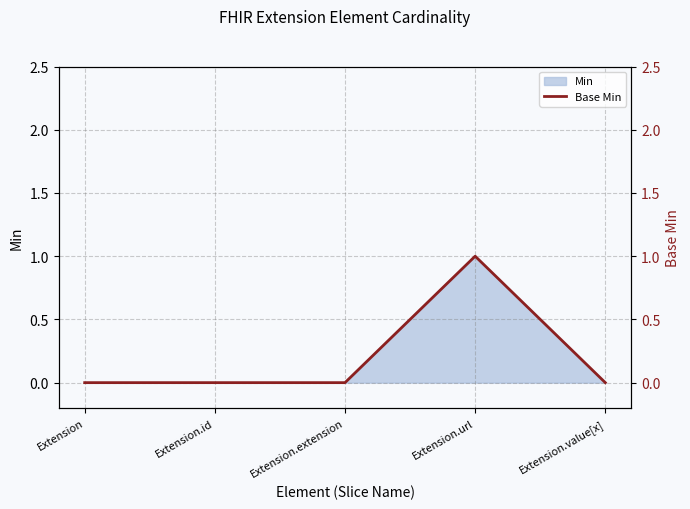

How many values are between 0 and 1?

5